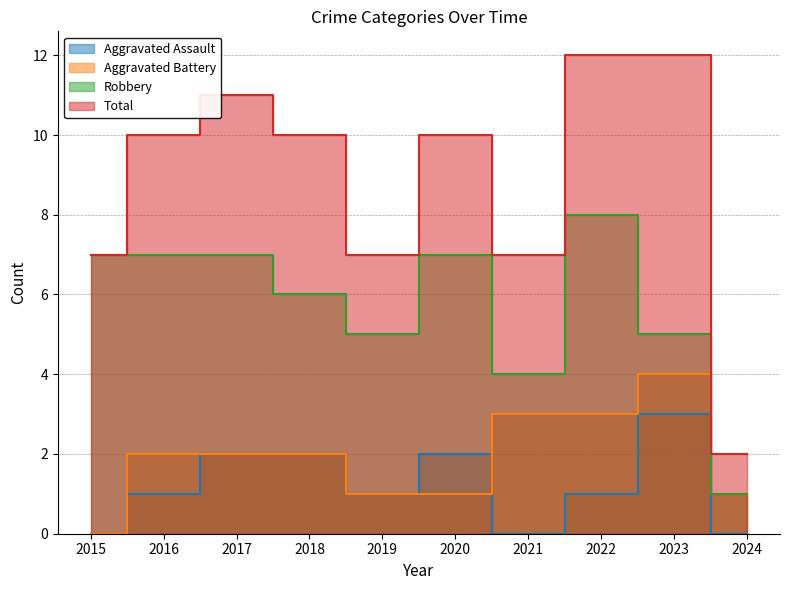

How many positive values does the Aggravated Battery series have?

9